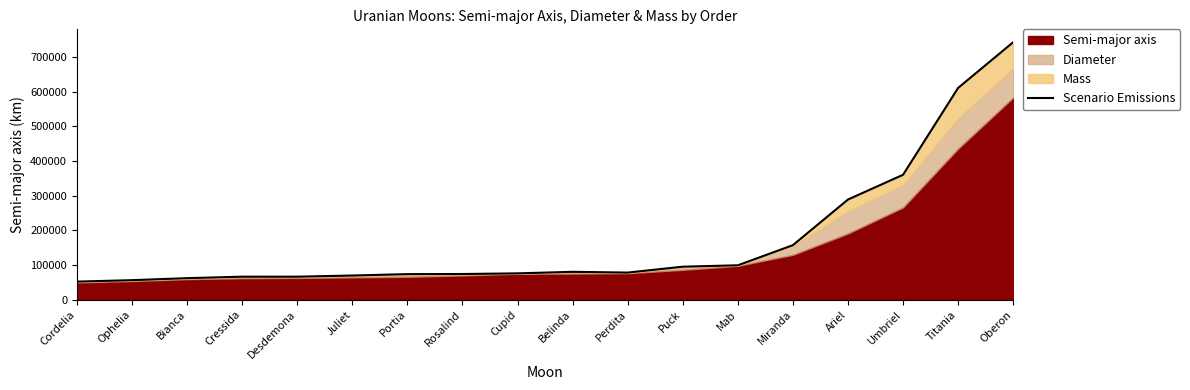

Reading right to left, extract all data points from this chart.

Oberon=742847.6	Titania=610966.0	Umbriel=360298.3	Ariel=288866.2	Miranda=157203.9	Mab=99088.0	Puck=95074.6	Perdita=78065.7	Belinda=80268.1	Cupid=75799.3	Rosalind=73942.9	Portia=73626.0	Juliet=69581.8	Desdemona=66237.1	Cressida=66229.2	Bianca=62003.3	Ophelia=56178.2	Cordelia=51991.5